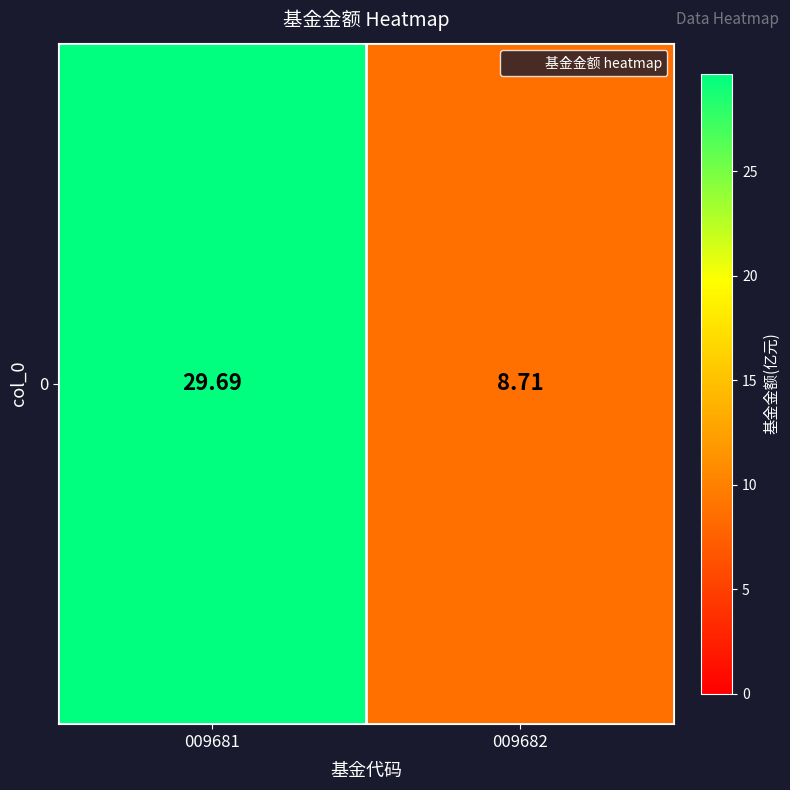

How many distinct data groups are displayed?

1